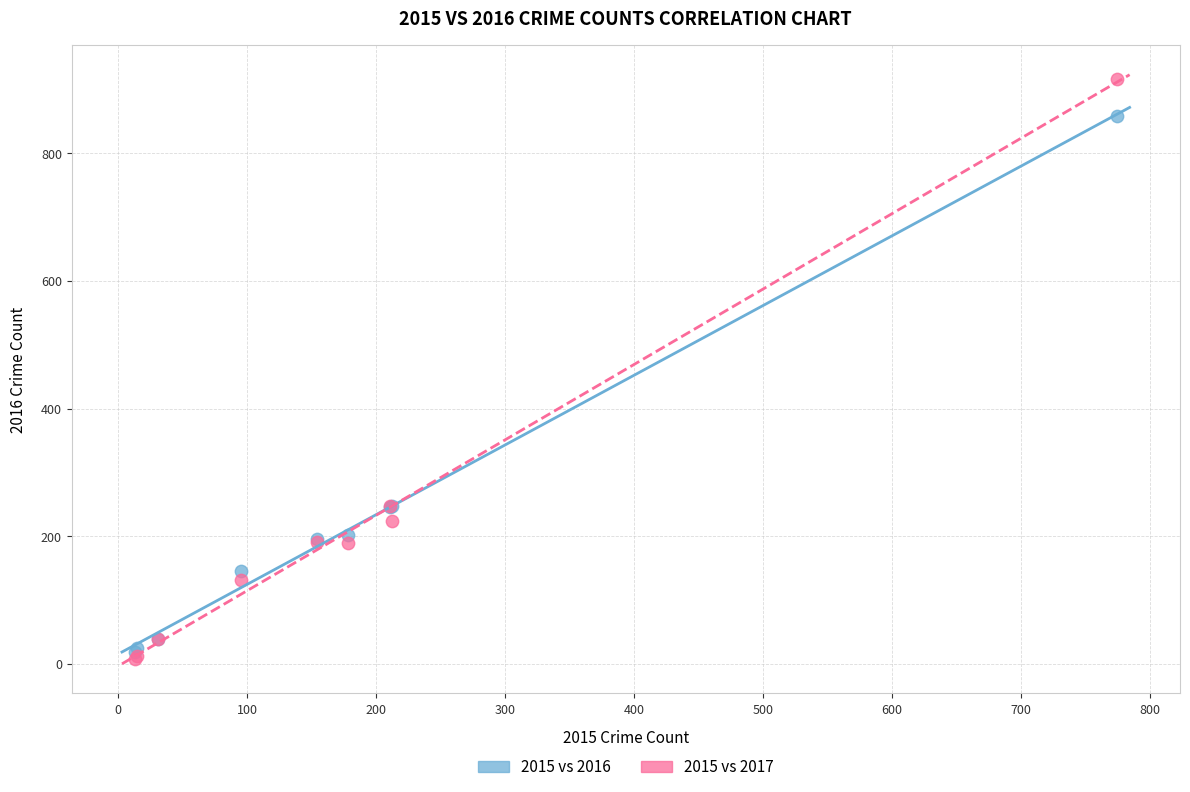

Which series contains the highest Y value?

2015 vs 2017